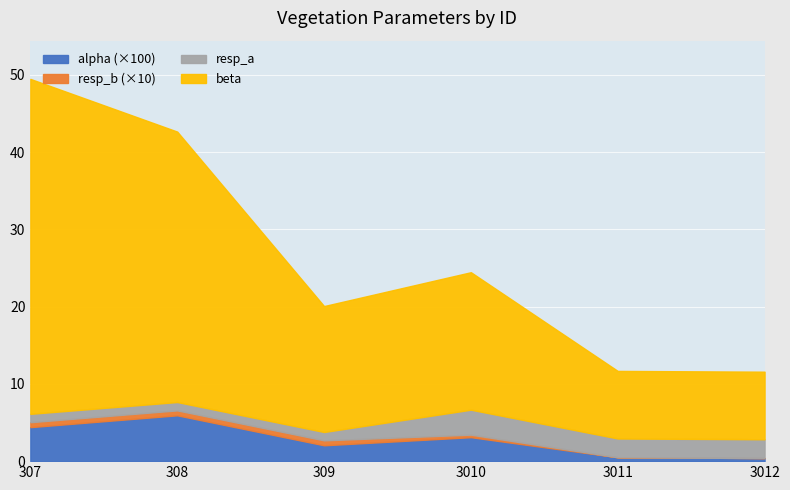

What are all the series names shown in the legend?

alpha (×100), resp_b (×10), resp_a, beta